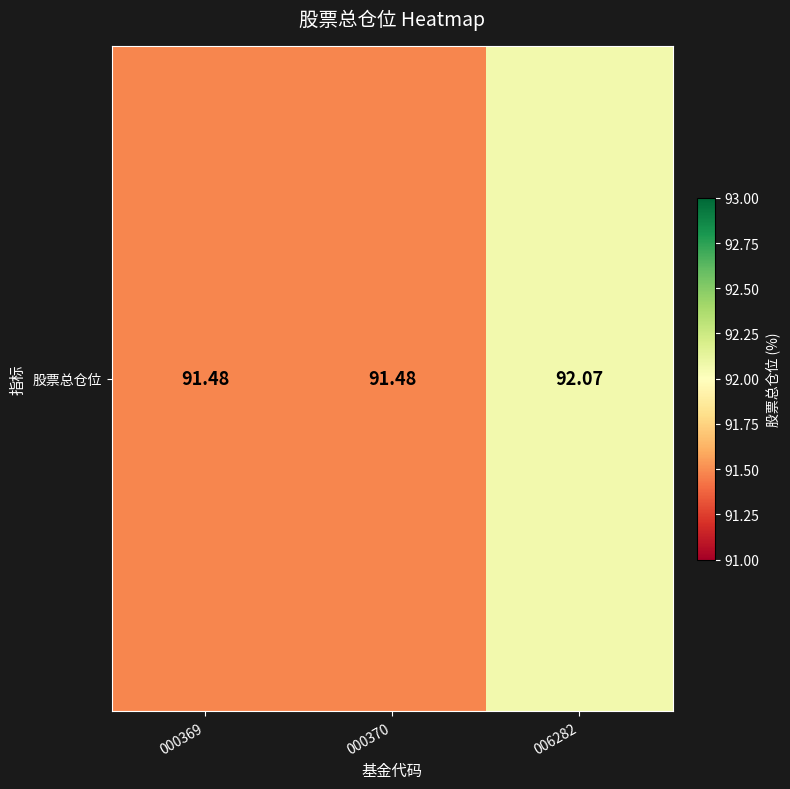

The value at 000369 is 34.9. True or false?

False